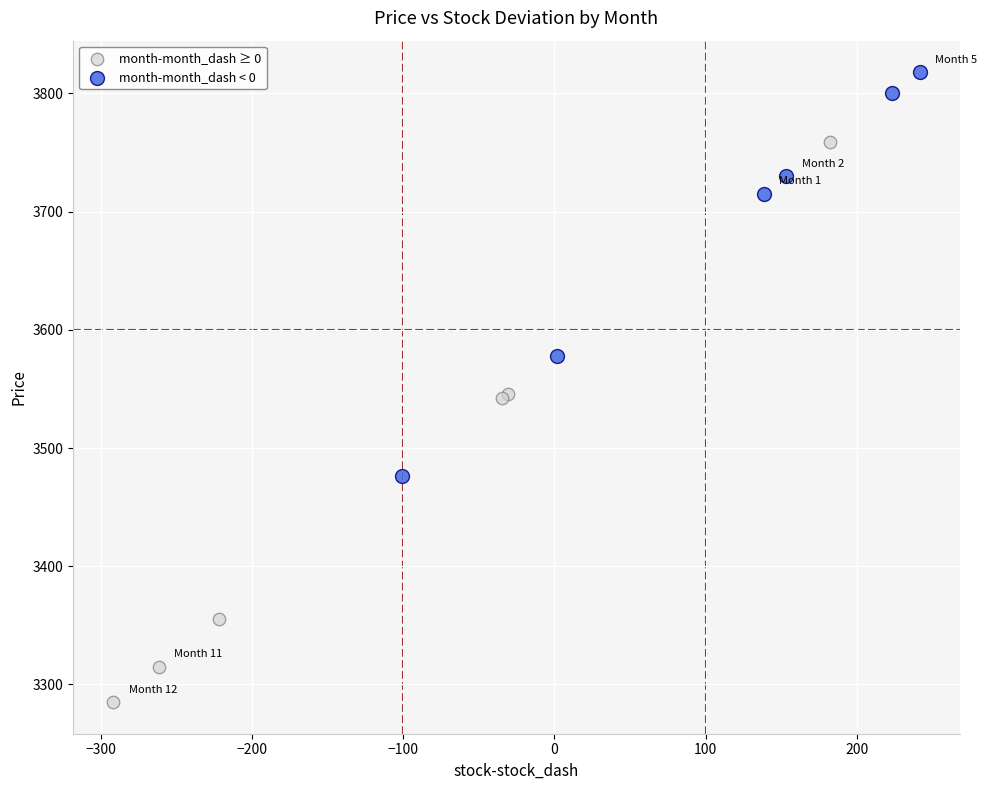

Which series reaches the minimum Y coordinate?

month-month_dash ≥ 0